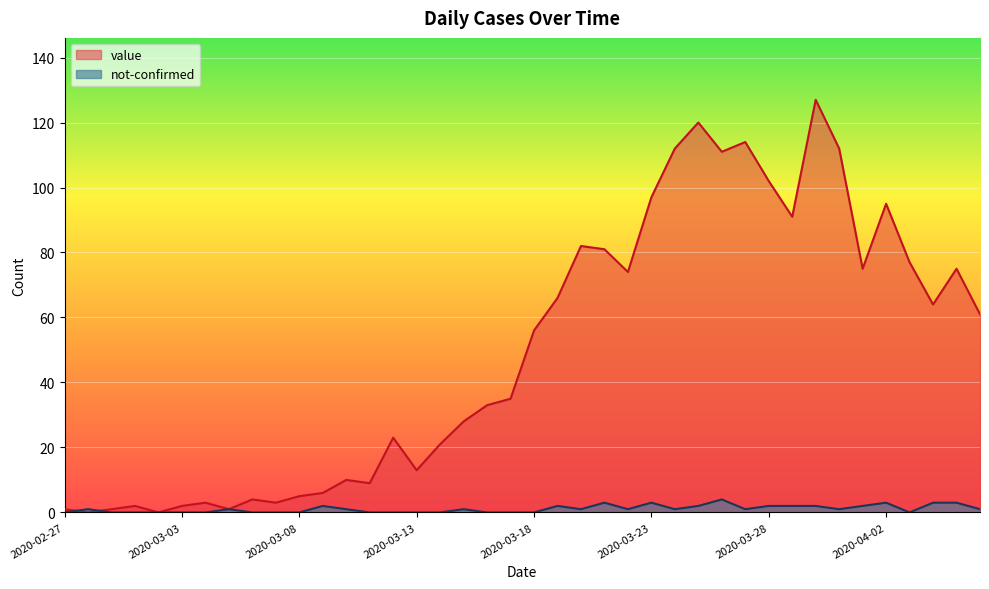

Reading right to left, extract all data points from this chart.

value: 2020-04-06=61	2020-04-05=75	2020-04-04=64	2020-04-03=77	2020-04-02=95	2020-04-01=75	2020-03-31=112	2020-03-30=127	2020-03-29=91	2020-03-28=102	2020-03-27=114	2020-03-26=111	2020-03-25=120	2020-03-24=112	2020-03-23=97	2020-03-22=74	2020-03-21=81	2020-03-20=82	2020-03-19=66	2020-03-18=56	2020-03-17=35	2020-03-16=33	2020-03-15=28	2020-03-14=21	2020-03-13=13	2020-03-12=23	2020-03-11=9	2020-03-10=10	2020-03-09=6	2020-03-08=5	2020-03-07=3	2020-03-06=4	2020-03-05=1	2020-03-04=3	2020-03-03=2	2020-03-02=0	2020-03-01=2	2020-02-29=1	2020-02-28=0	2020-02-27=1
not-confirmed: 2020-04-06=1	2020-04-05=3	2020-04-04=3	2020-04-03=0	2020-04-02=3	2020-04-01=2	2020-03-31=1	2020-03-30=2	2020-03-29=2	2020-03-28=2	2020-03-27=1	2020-03-26=4	2020-03-25=2	2020-03-24=1	2020-03-23=3	2020-03-22=1	2020-03-21=3	2020-03-20=1	2020-03-19=2	2020-03-18=0	2020-03-17=0	2020-03-16=0	2020-03-15=1	2020-03-14=0	2020-03-13=0	2020-03-12=0	2020-03-11=0	2020-03-10=1	2020-03-09=2	2020-03-08=0	2020-03-07=0	2020-03-06=0	2020-03-05=1	2020-03-04=0	2020-03-03=0	2020-03-02=0	2020-03-01=0	2020-02-29=0	2020-02-28=1	2020-02-27=0